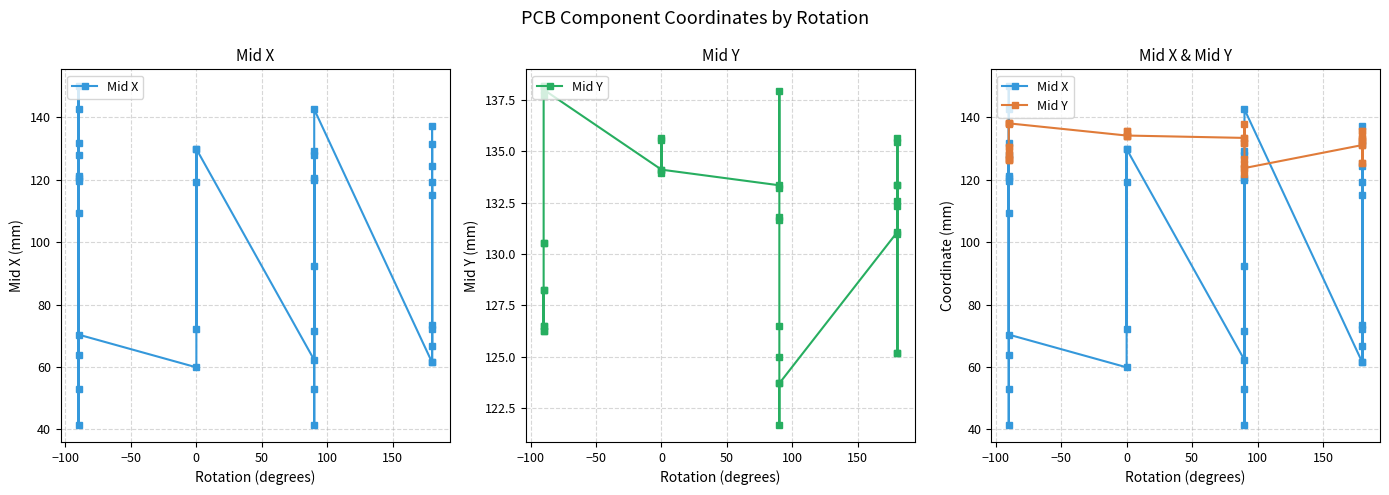

What is the difference between the highest and lowest values at −50?

17.0